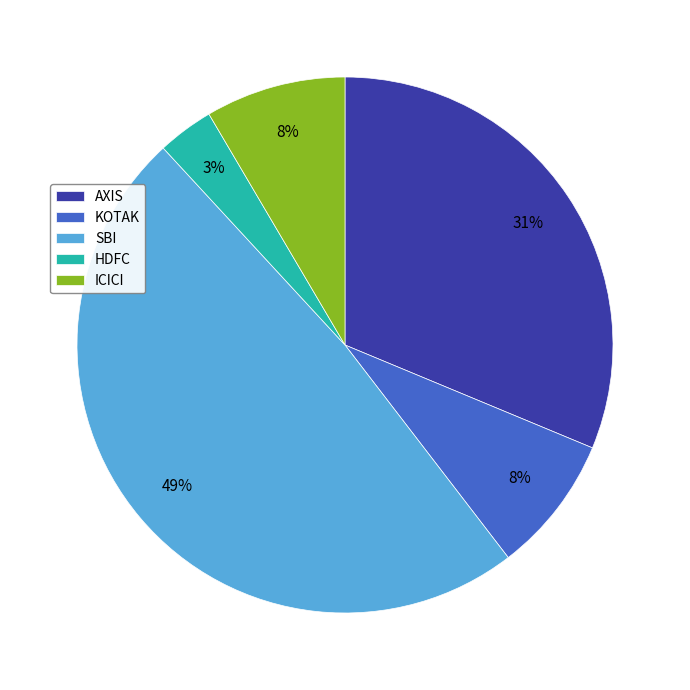

Which category has the biggest portion of the pie?

SBI